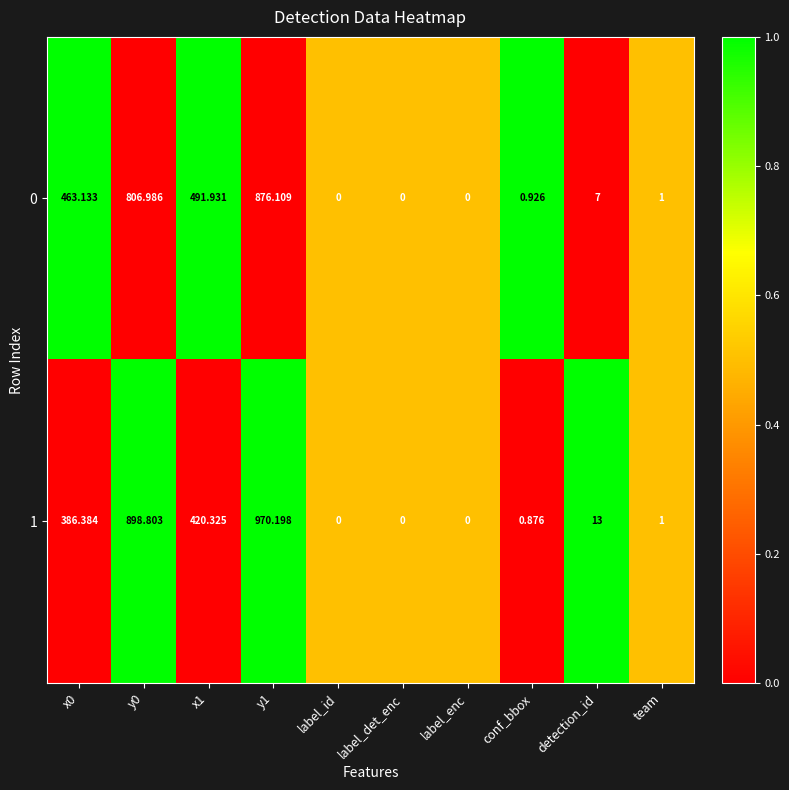

Is the value of 1 at y0 greater than the value of 0 at team?

Yes